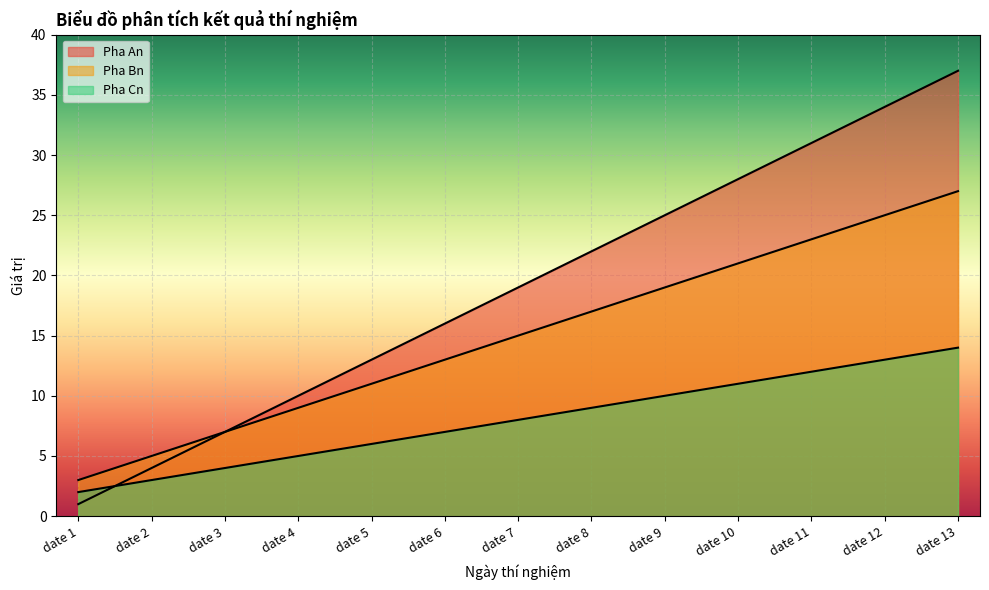

List the series in order of their peak value, highest first.

Pha An, Pha Bn, Pha Cn